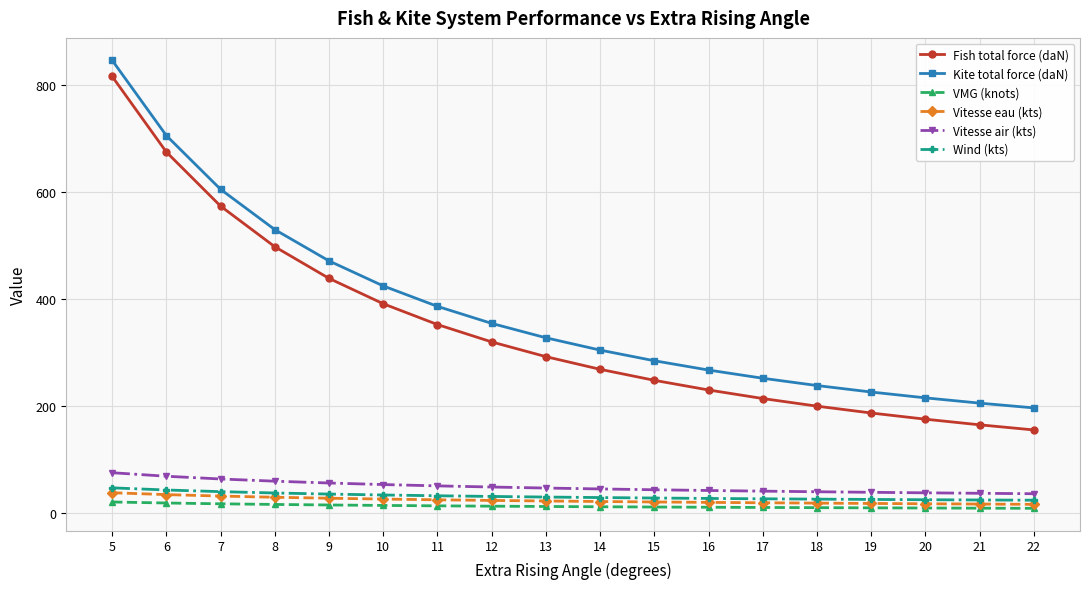

Which series has the widest spread of values?

Fish total force (daN)